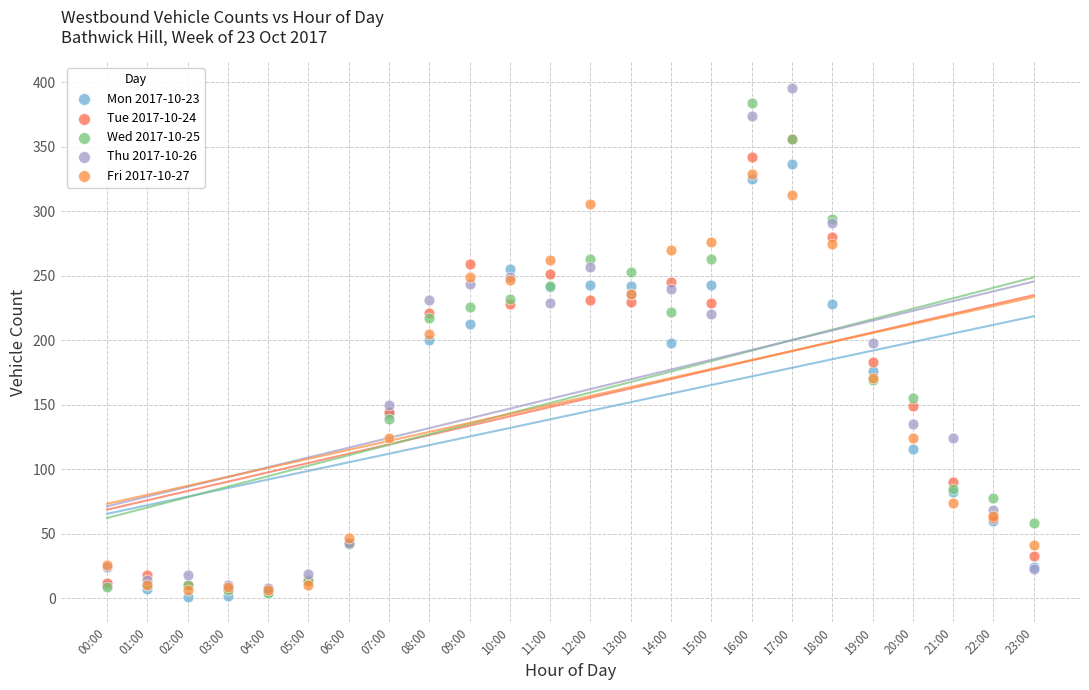

What are all the series names shown in the legend?

Mon 2017-10-23, Tue 2017-10-24, Wed 2017-10-25, Thu 2017-10-26, Fri 2017-10-27